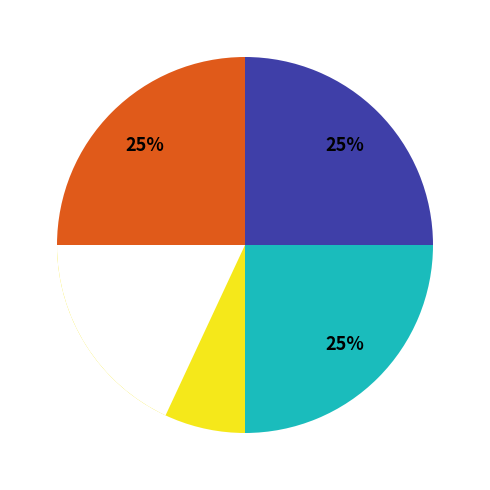

What is the total percentage of 新成草堂之卜暇日漫兴 其一 and 新成草堂之卜暇日漫兴 其四?

50.0%